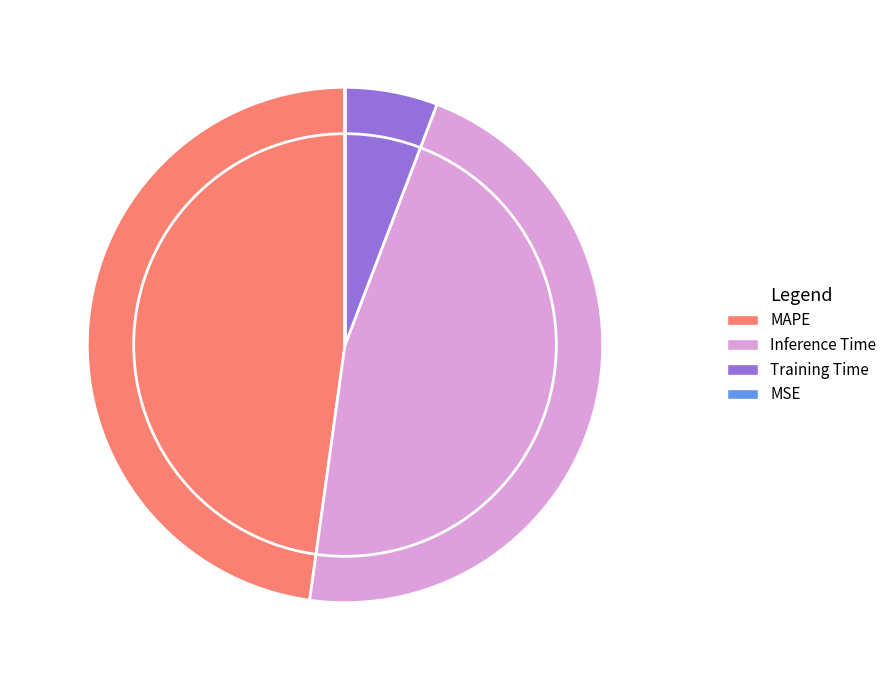

Count the number of slices in the pie.

5